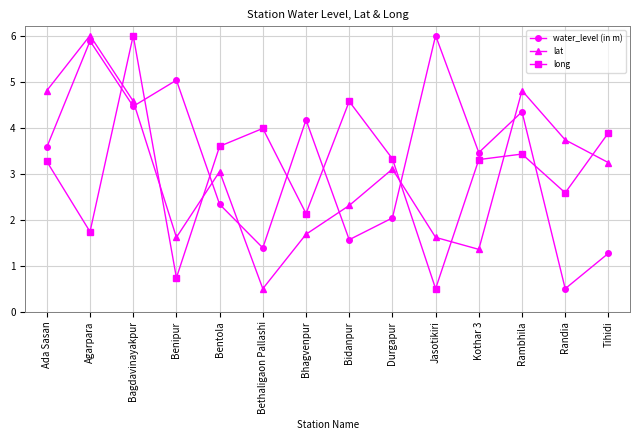

Read the long value at Durgapur.

3.3